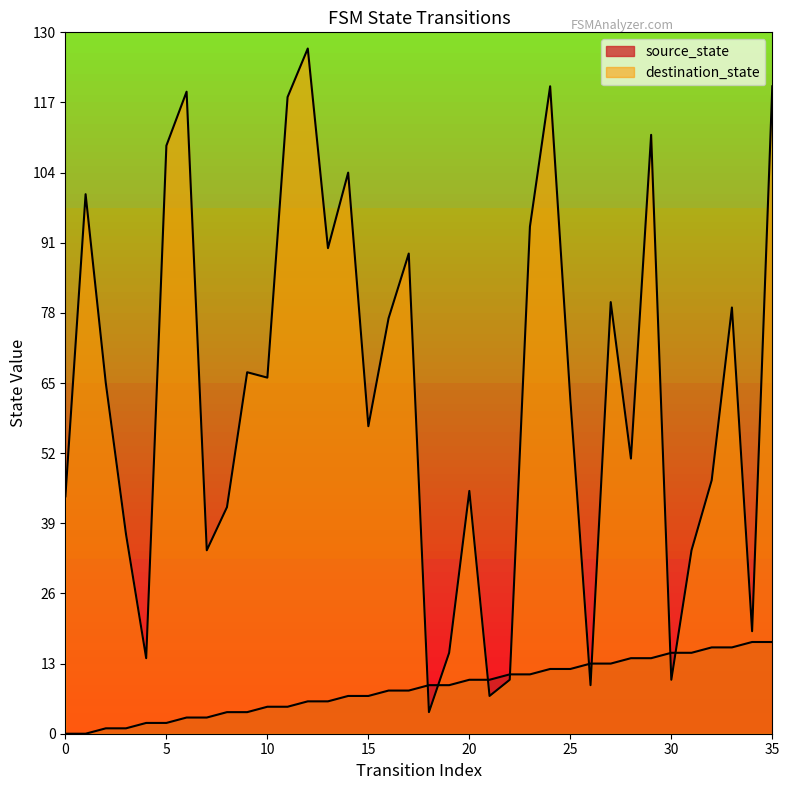

Rank the series by their maximum value, from lowest to highest.

source_state, destination_state